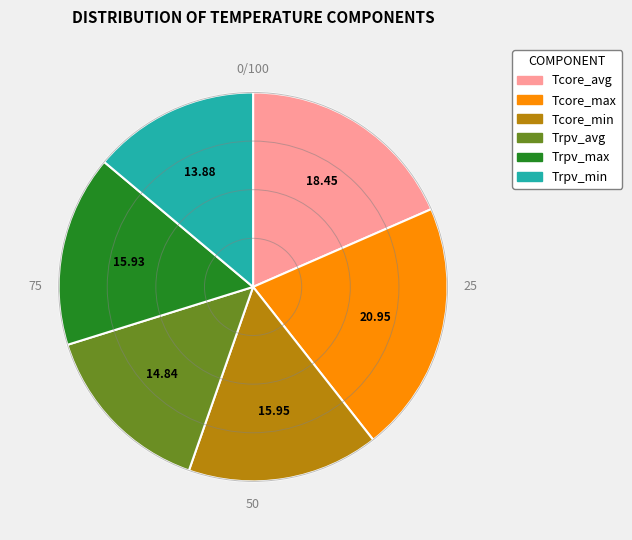

True or false: Tcore_avg accounts for 18% of the total.

True